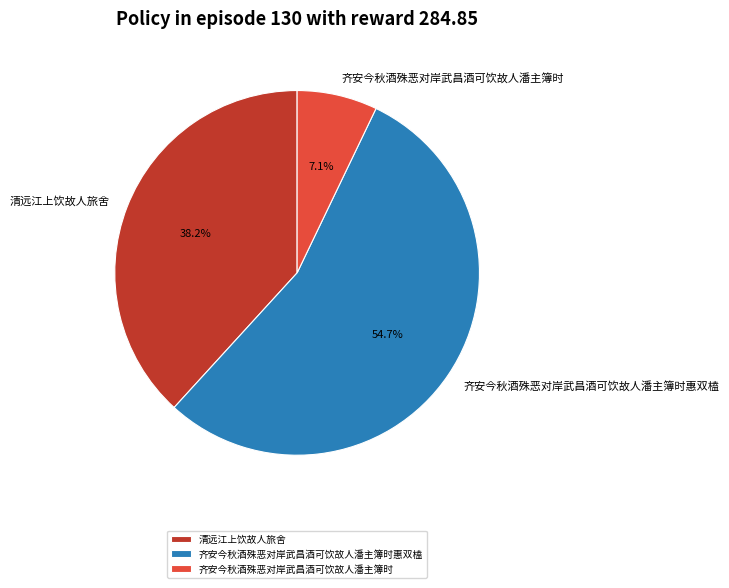

Rank the categories by value from highest to lowest.

齐安今秋酒殊恶对岸武昌酒可饮故人潘主簿时惠双榼, 清远江上饮故人旅舍, 齐安今秋酒殊恶对岸武昌酒可饮故人潘主簿时